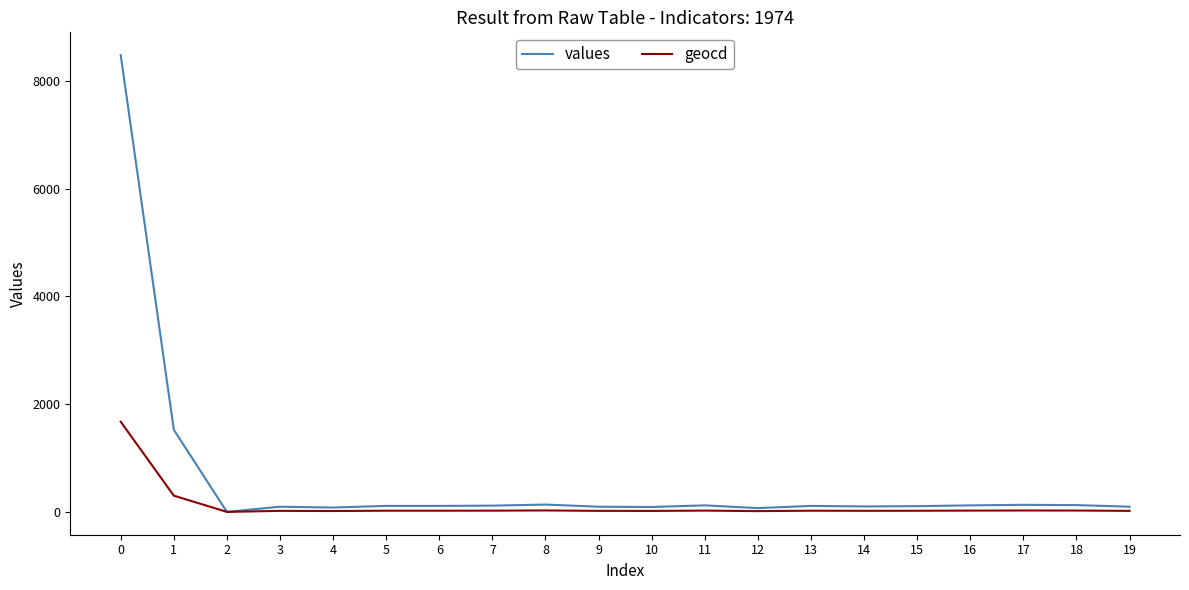

Which series has the largest total across all categories?

values